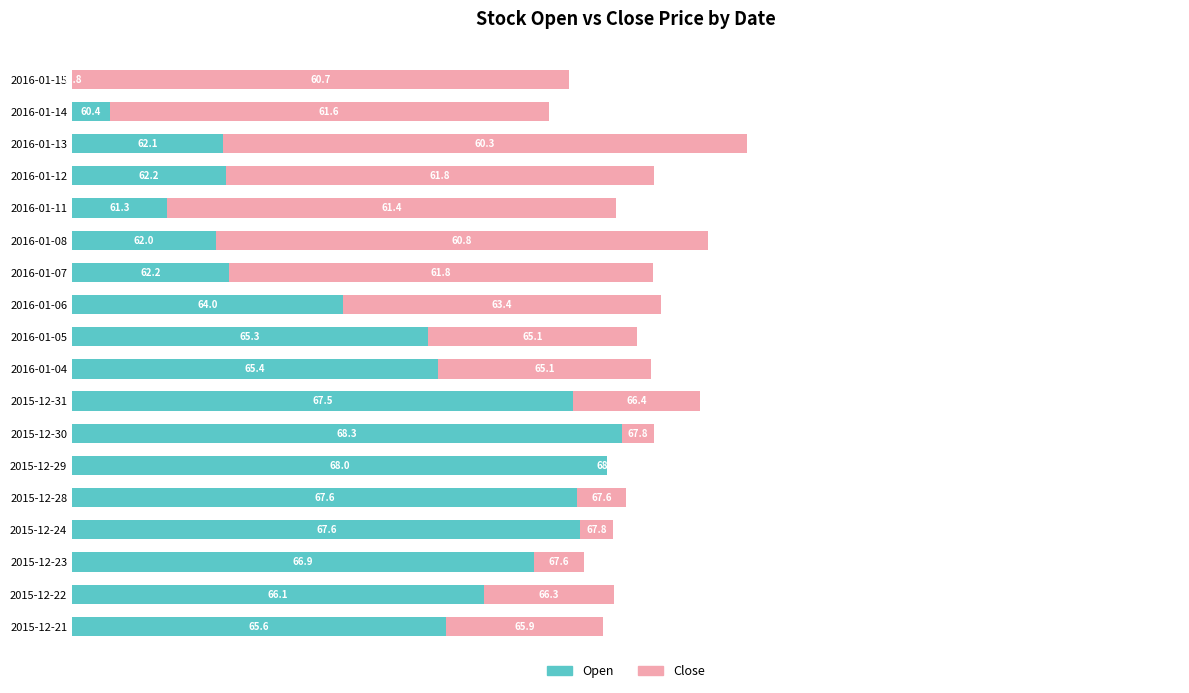

What are all the series names shown in the legend?

Open, Close